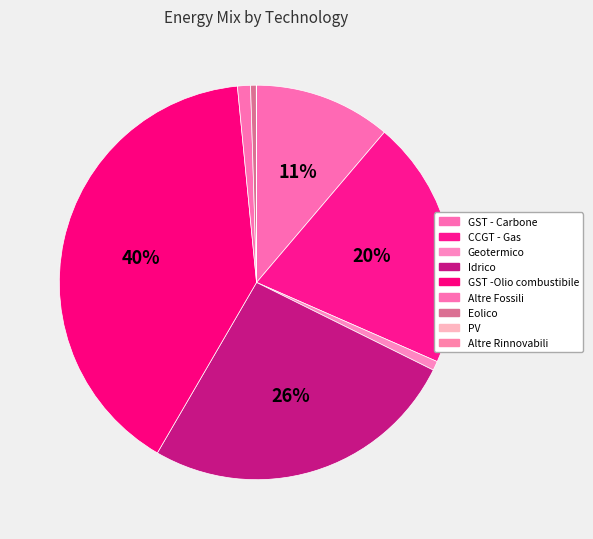

Is the sum of GST - Carbone and Geotermico greater than half?

No